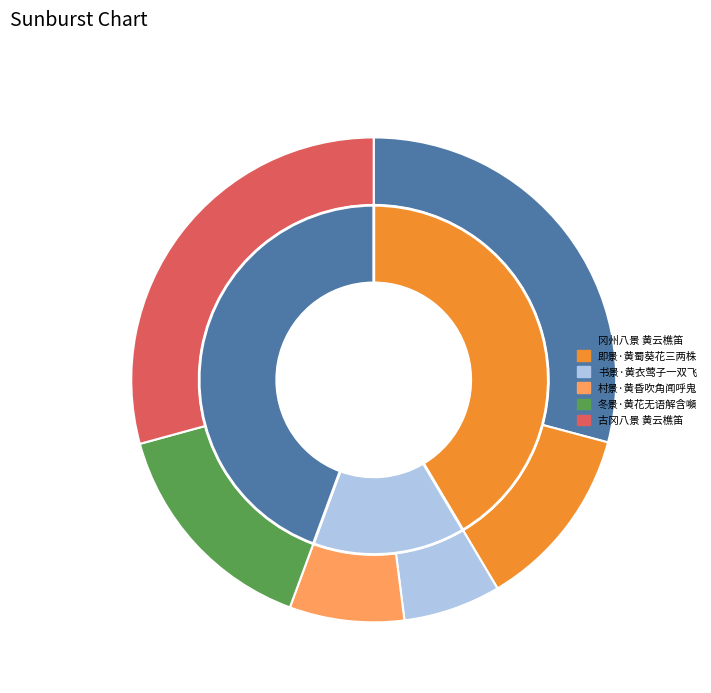

Is there any slice that represents more than half of the pie?

No